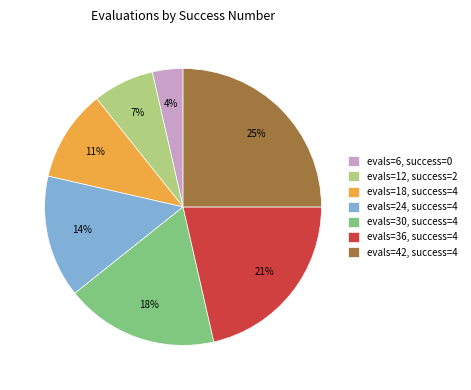

Is there any slice that represents more than half of the pie?

No